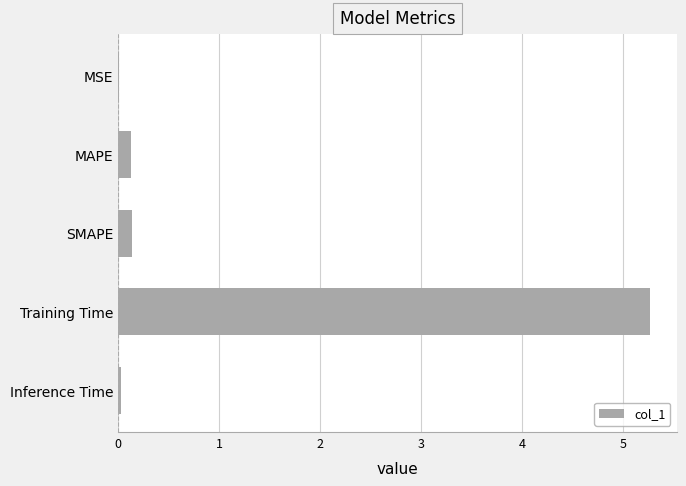

What is the maximum value shown in the chart?

5.3